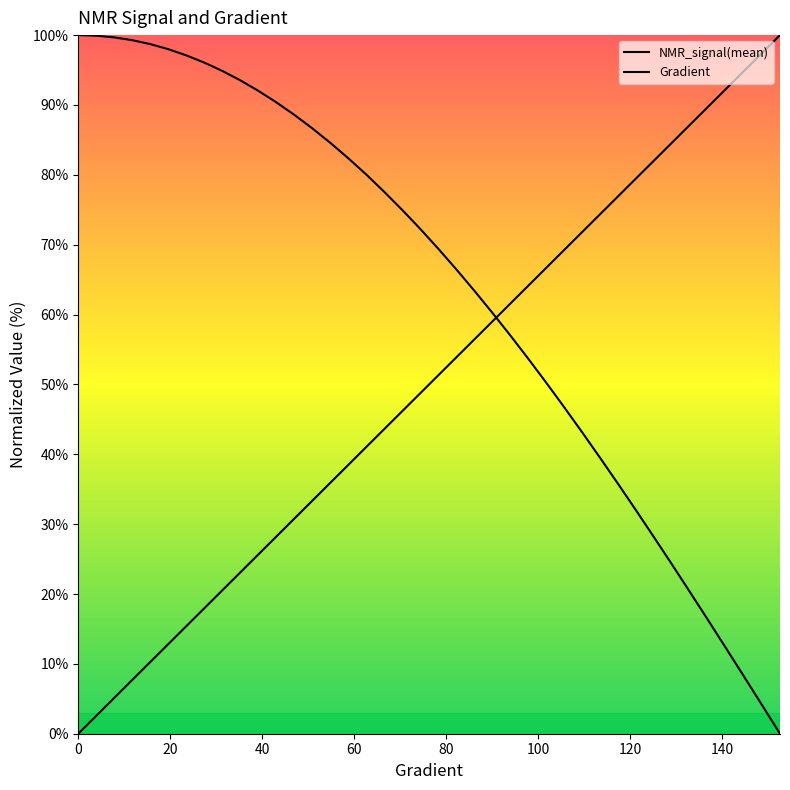

What are all the series names shown in the legend?

NMR_signal(mean), Gradient